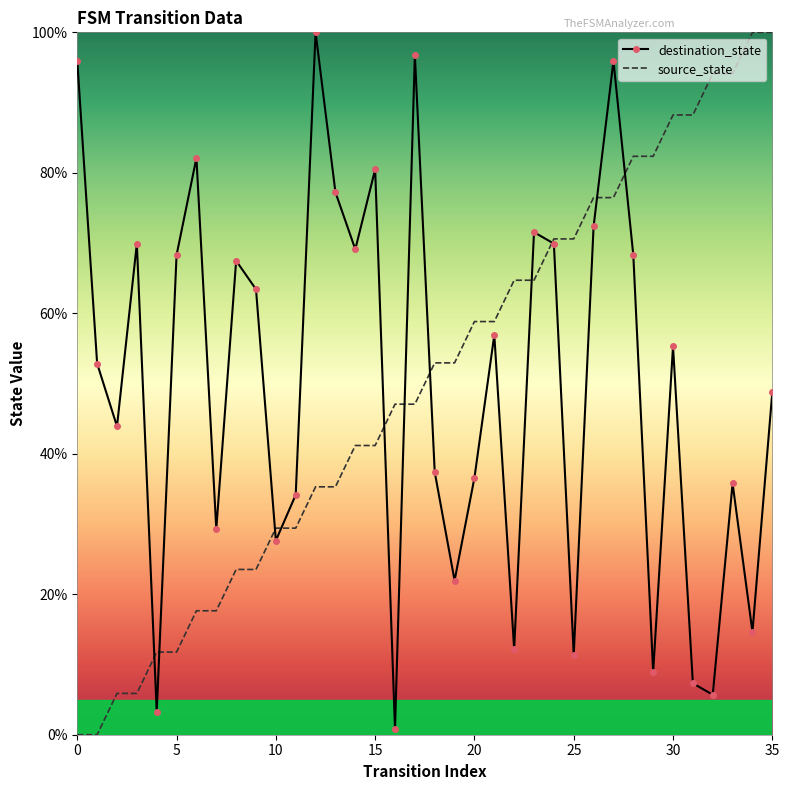

How many values in the destination_state series are below 55?

18